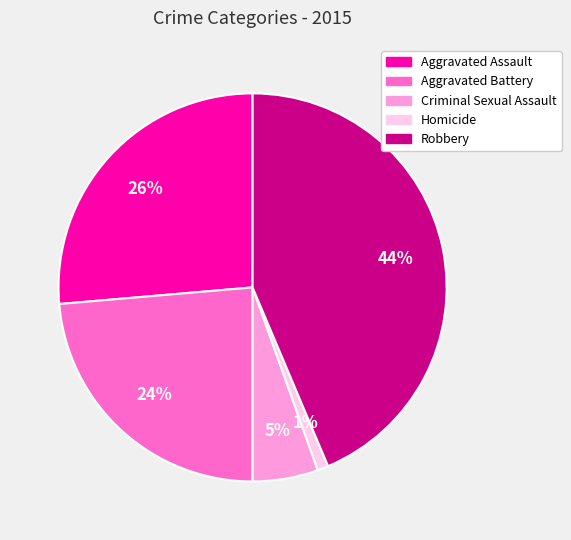

Do Aggravated Assault and Criminal Sexual Assault together represent more than half of the pie?

No